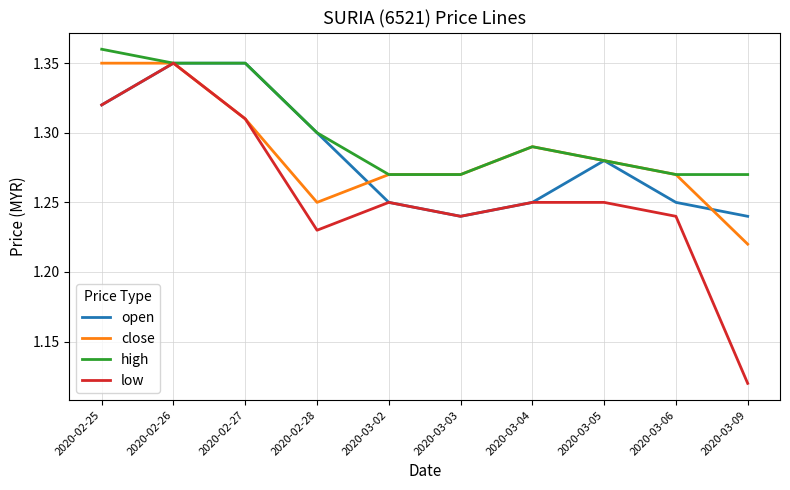

Which category has the lowest value in the low series?

2020-03-09